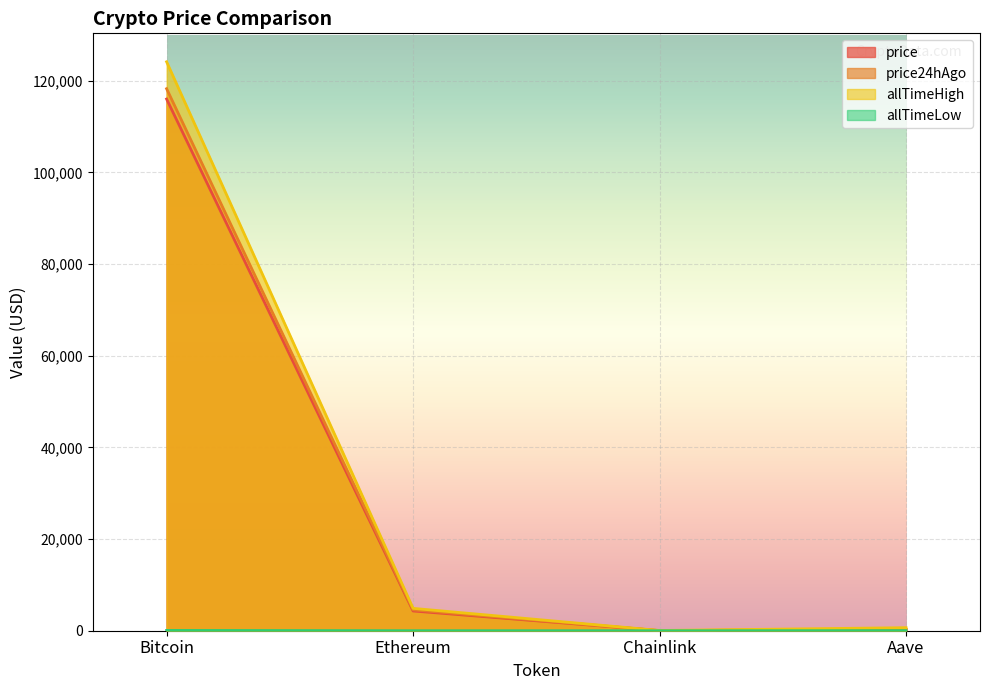

True or false: allTimeHigh has more than 1 interior local peaks.

False